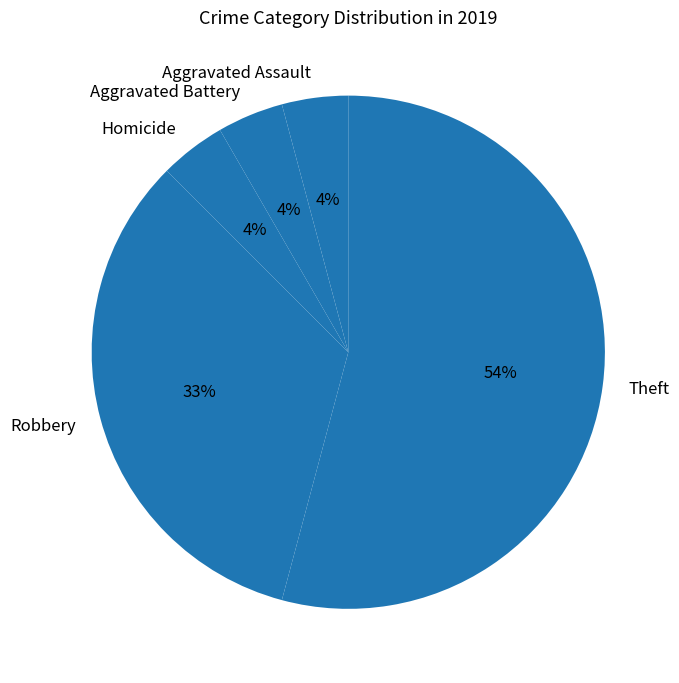

To the nearest percent, what is the difference between the Robbery and Theft slice percentages?

21%